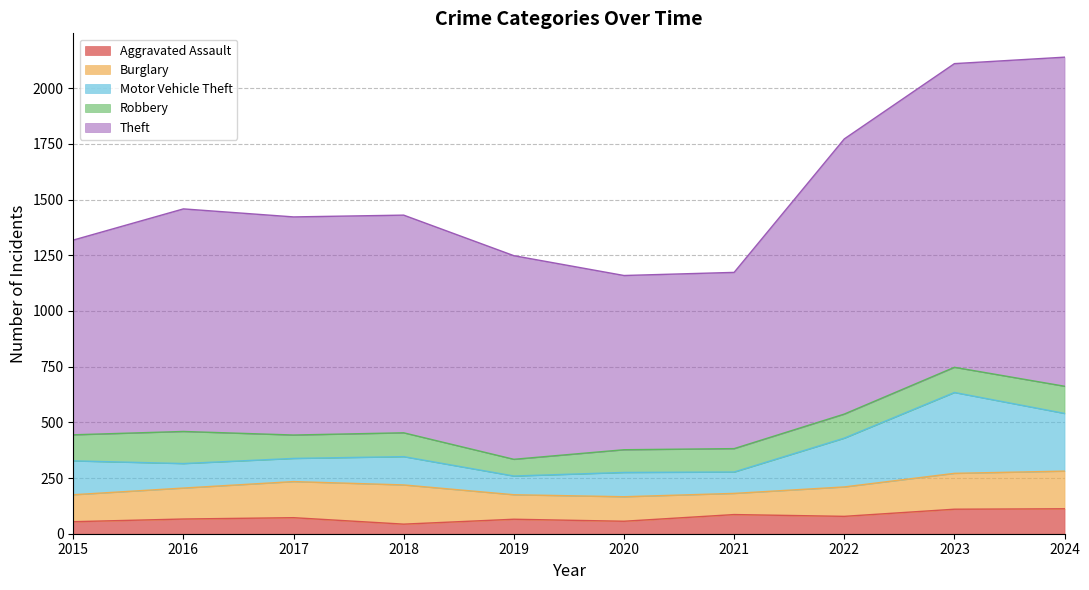

At how many categories does at least one series exceed 1040?

3